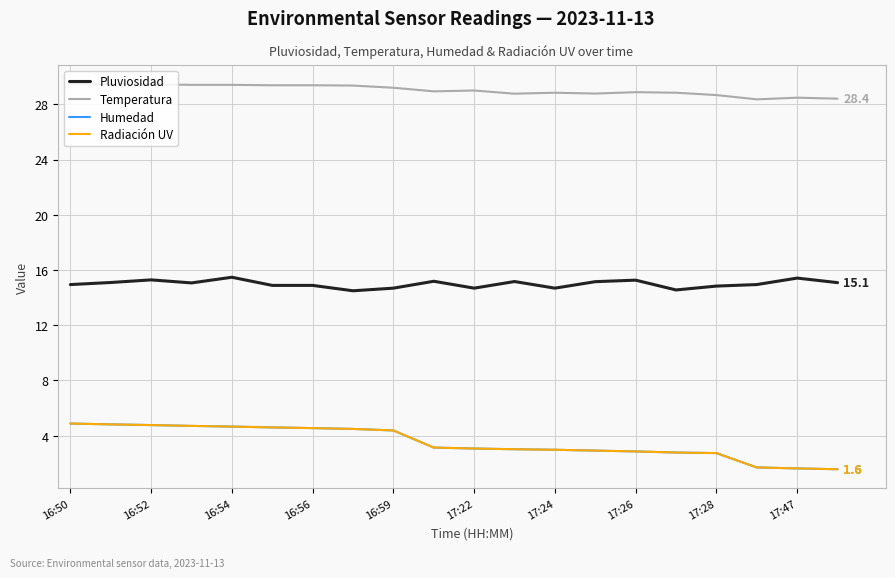

Does the chart have visible grid lines?

Yes